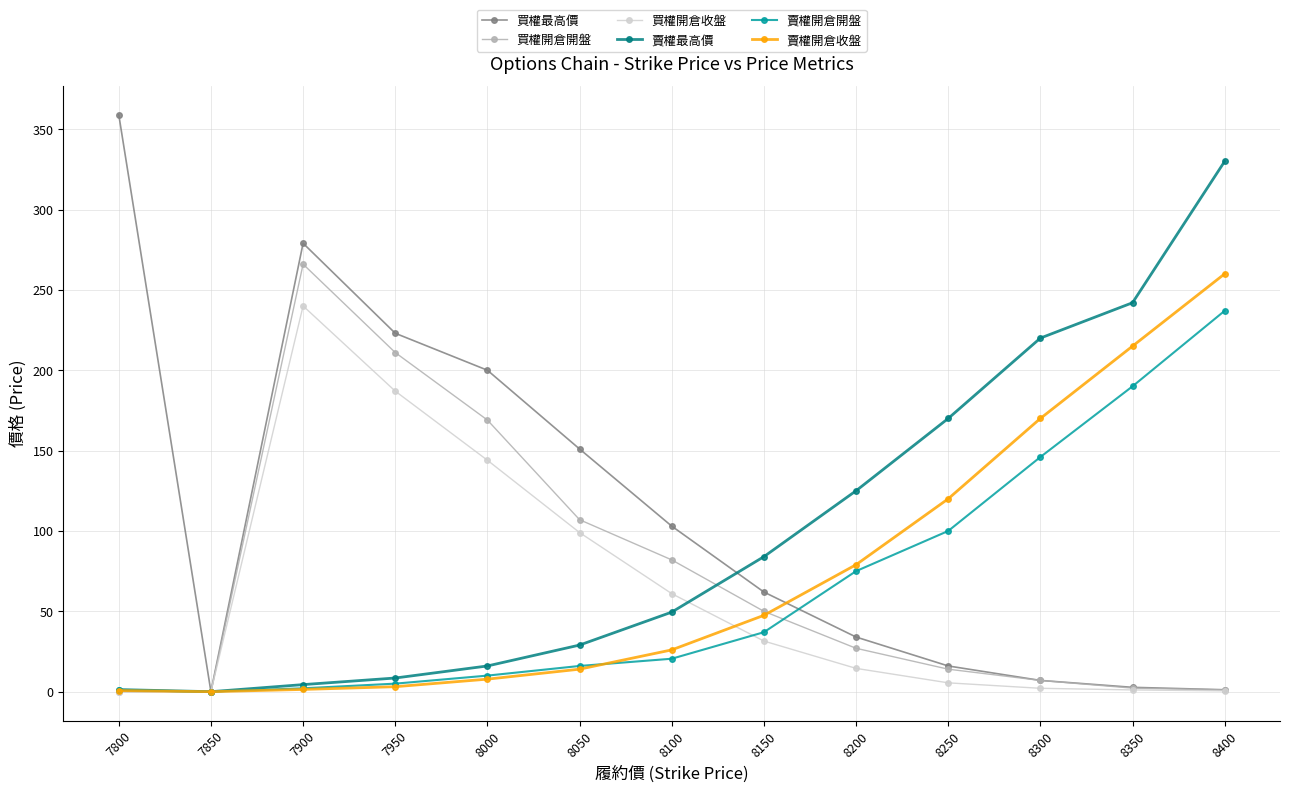

True or false: 買權開倉開盤 has more than 2 points higher than both neighbors.

False